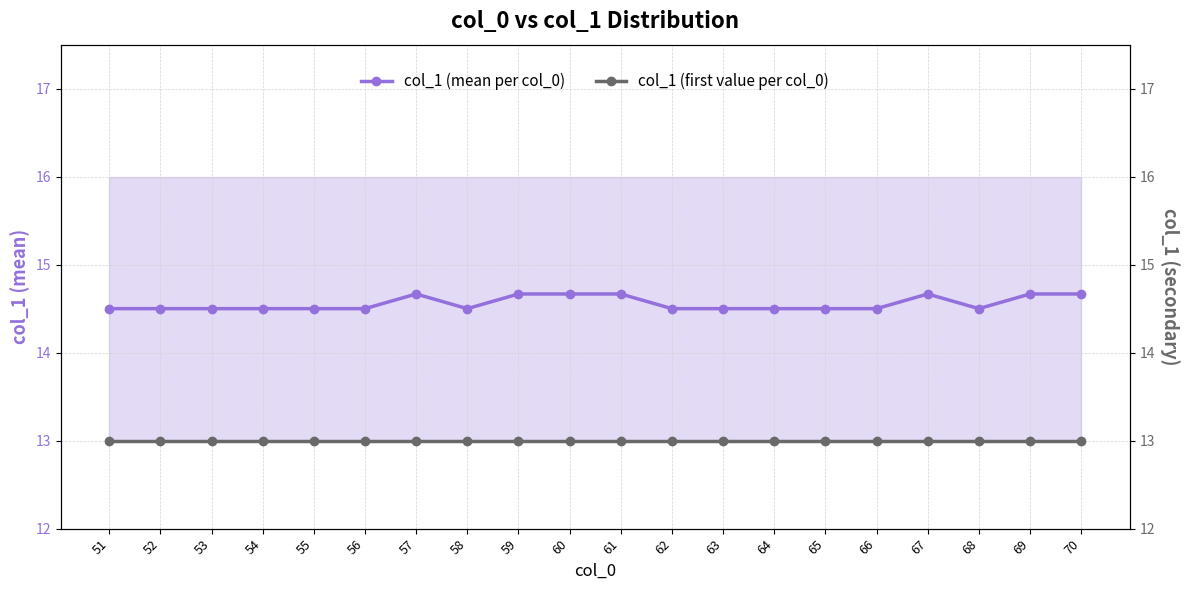

What is the spread (max minus min) of values at 66?

1.5